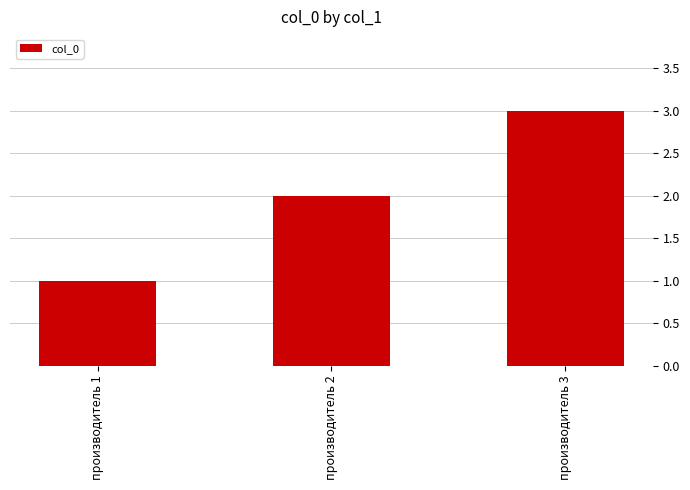

List the labels in order of value, smallest first.

производитель 1, производитель 2, производитель 3